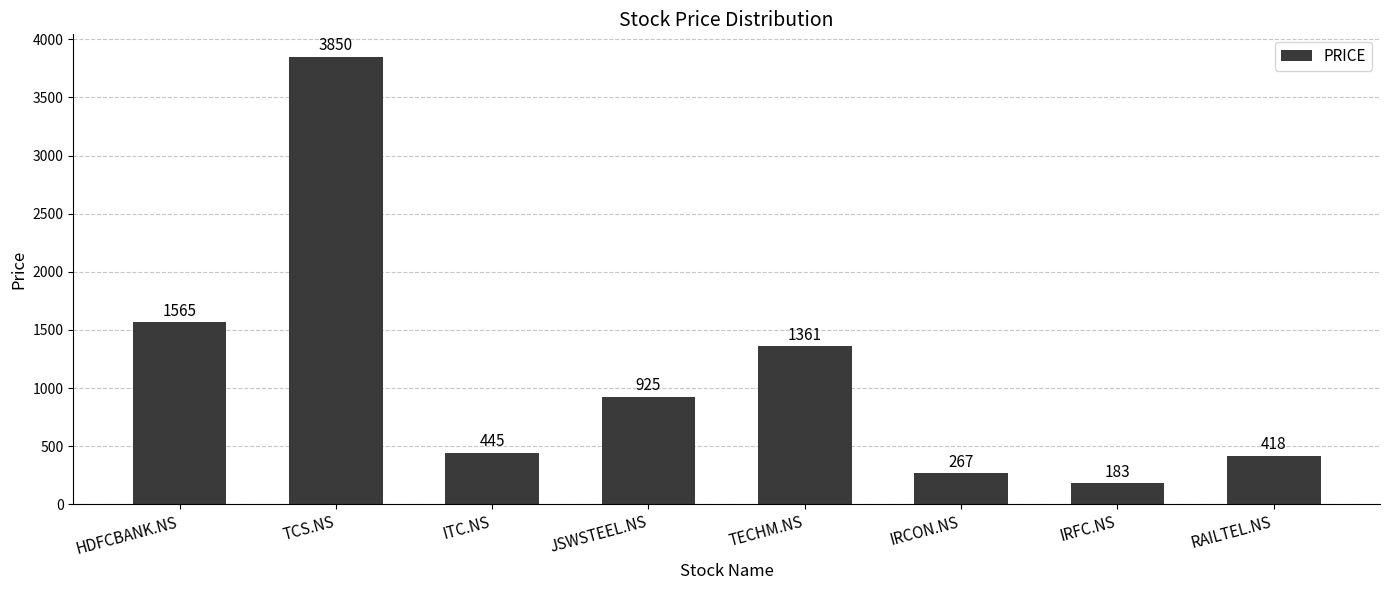

How many bars are there in total?

8